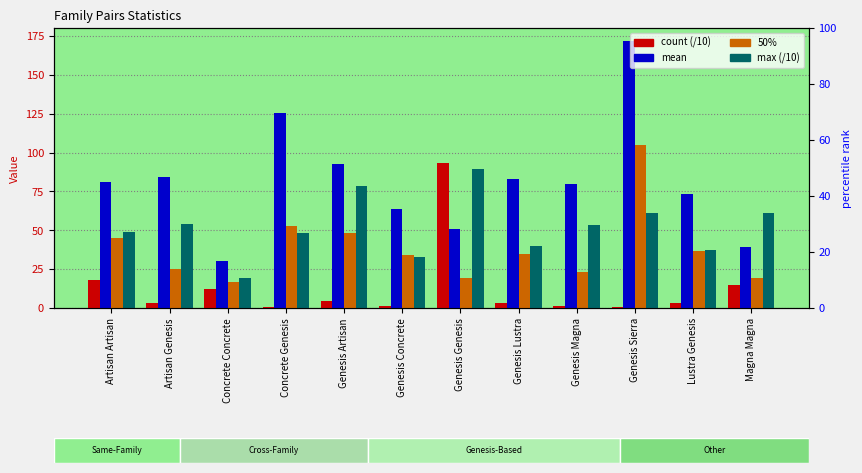

What is the smallest value displayed?

0.7